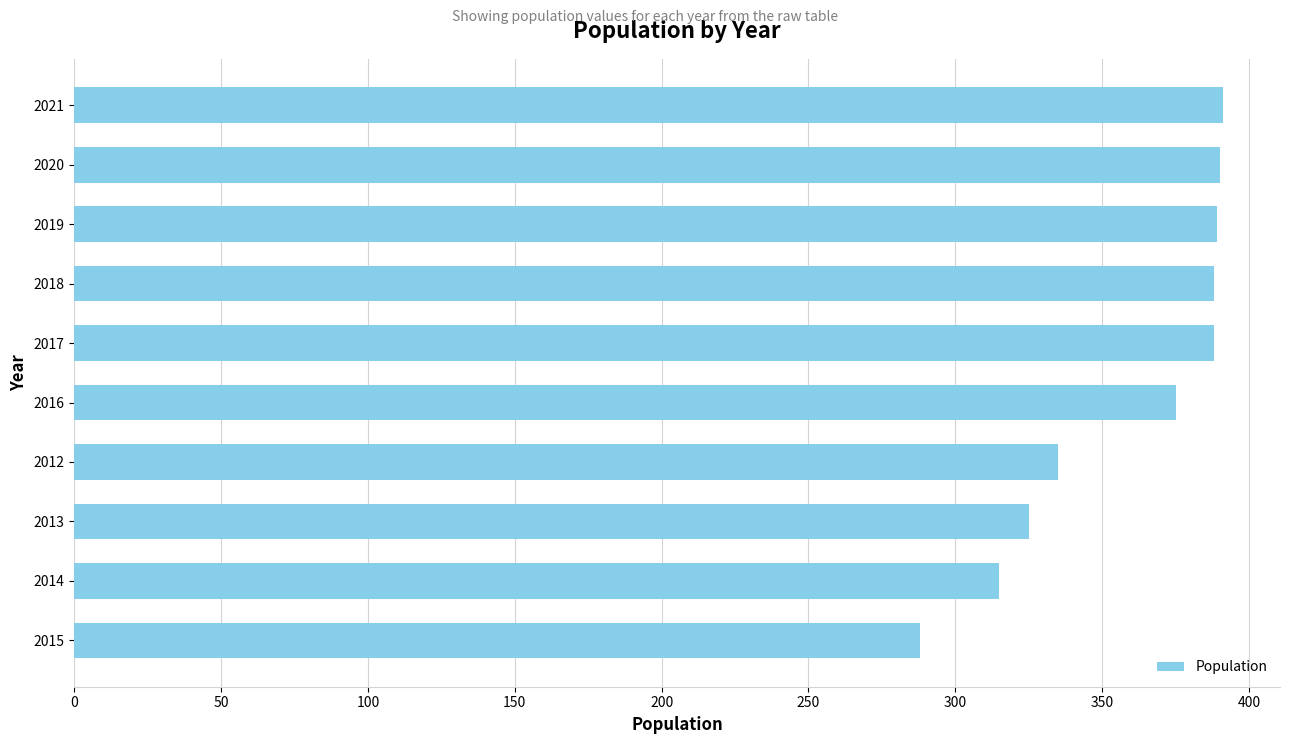

How many bars are there in total?

10